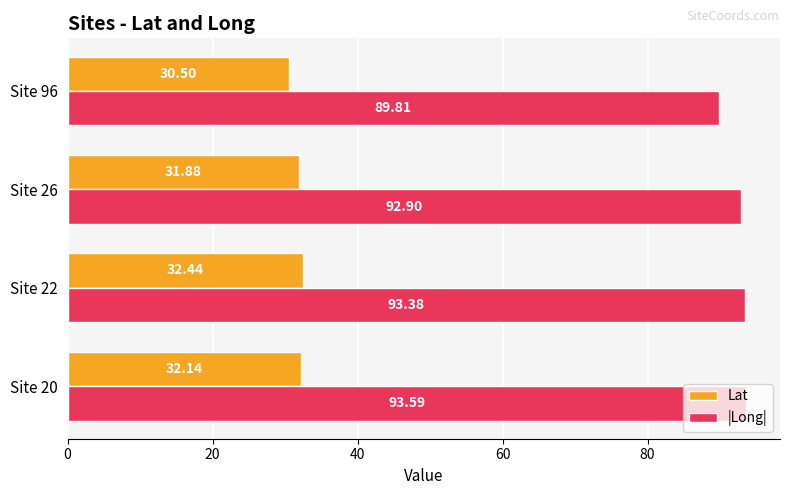

Which series changed the most between Site 20 and Site 22?

Lat